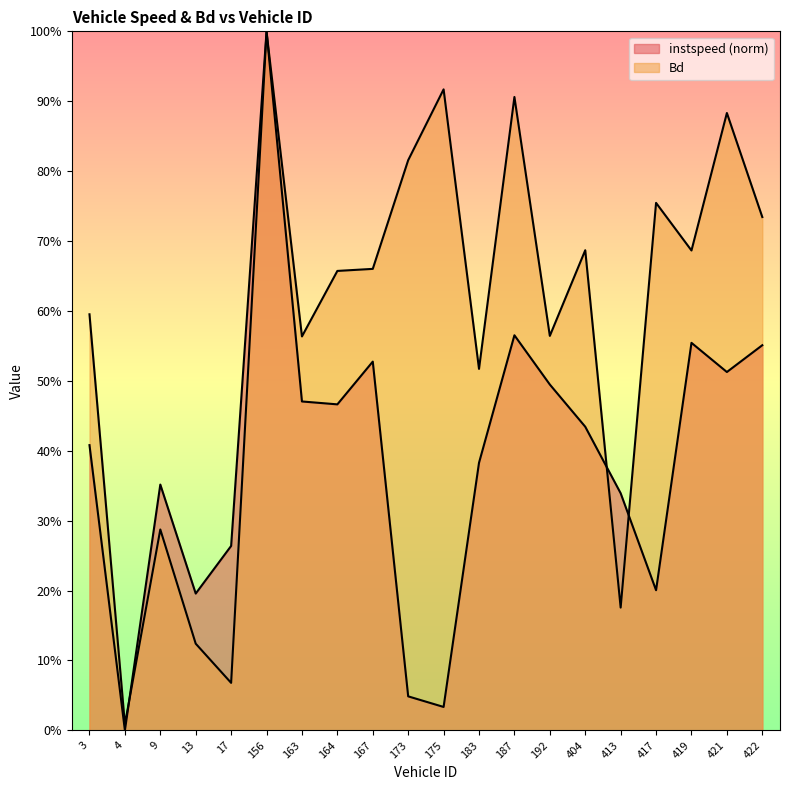

Reading right to left, what are all the values shown in this chart?

instspeed: 422.0=0.6	421.0=0.5	419.0=0.6	417.0=0.2	413.0=0.3	404.0=0.4	192.0=0.5	187.0=0.6	183.0=0.4	175.0=0.0	173.0=0.0	167.0=0.5	164.0=0.5	163.0=0.5	156.0=1.0	17.0=0.3	13.0=0.2	9.0=0.4	4.0=0.0	3.0=0.4
Bd: 422.0=0.7	421.0=0.9	419.0=0.7	417.0=0.8	413.0=0.2	404.0=0.7	192.0=0.6	187.0=0.9	183.0=0.5	175.0=0.9	173.0=0.8	167.0=0.7	164.0=0.7	163.0=0.6	156.0=1.0	17.0=0.1	13.0=0.1	9.0=0.3	4.0=0.0	3.0=0.6